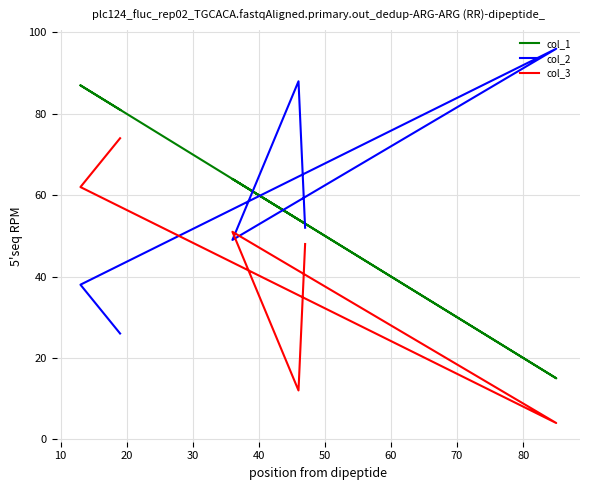

What is the difference between the highest and lowest values at 30?

92